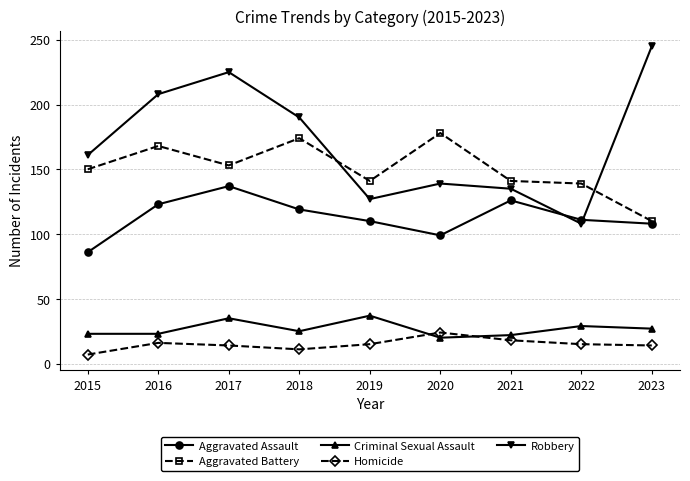

Read the Homicide value at 2016.

16